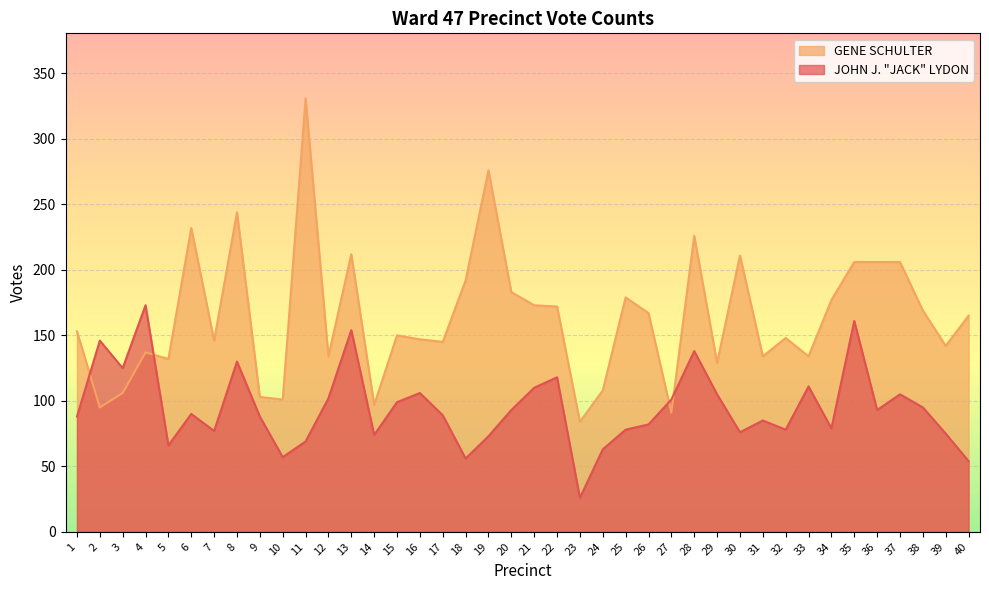

What is the maximum value for GENE SCHULTER?

331